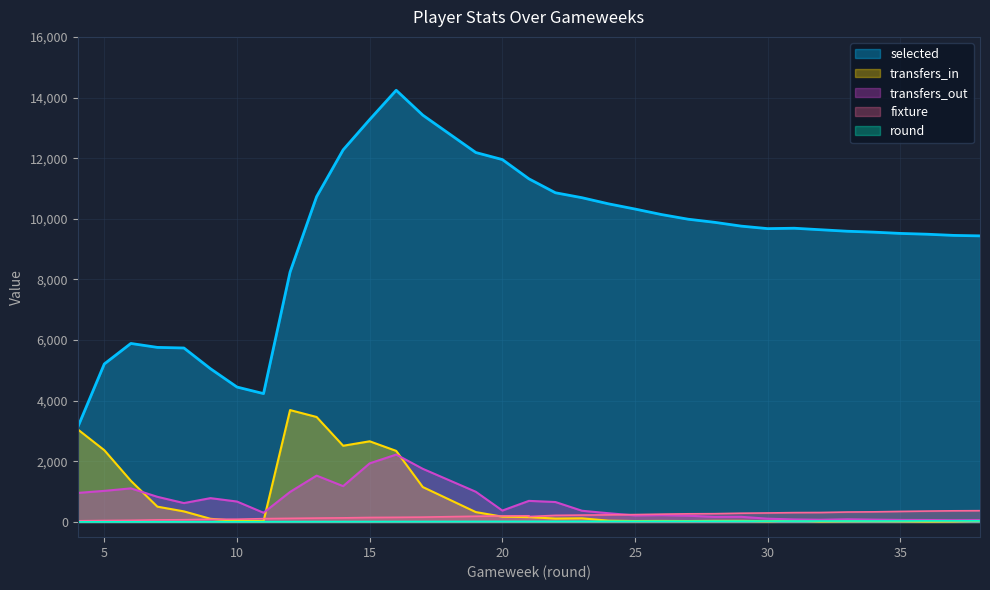

At which category does selected reach its first local peak?

6